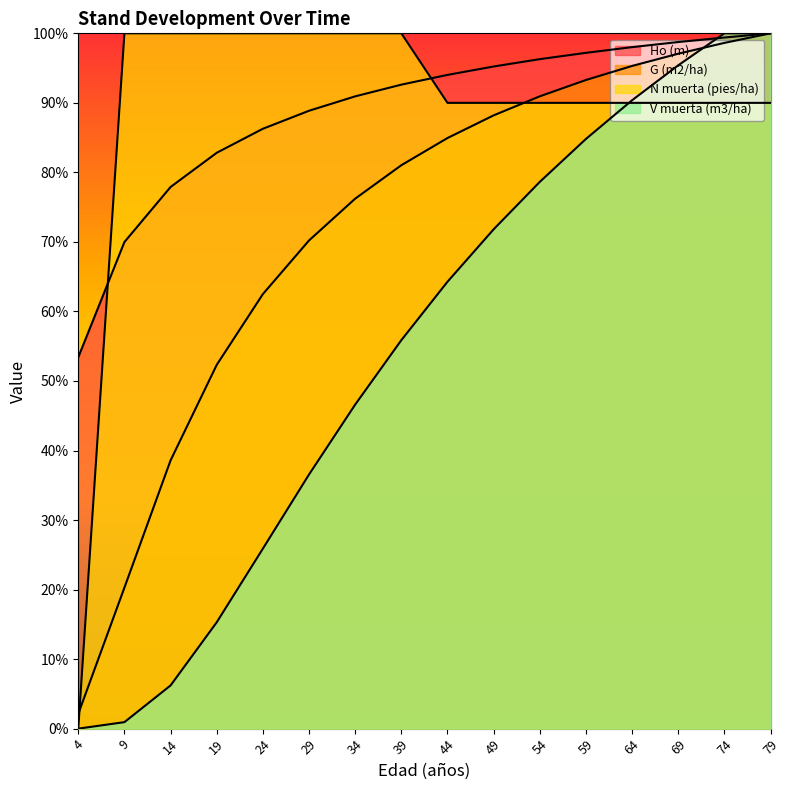

Reading left to right, extract all data points from this chart.

Ho (m): 53.4	70.0	77.9	82.8	86.3	88.9	90.9	92.6	94.0	95.2	96.3	97.2	98.0	98.7	99.4	100.0
G (m2/ha): 2.1	20.3	38.6	52.3	62.5	70.2	76.2	81.0	84.9	88.2	90.9	93.3	95.3	97.1	98.6	100.0
N muerta (pies/ha): 0.0	100.0	100.0	100.0	100.0	100.0	100.0	100.0	90.0	90.0	90.0	90.0	90.0	90.0	90.0	90.0
V muerta (m3/ha): 0.0	0.9	6.2	15.3	25.9	36.6	46.6	55.9	64.3	71.8	78.6	84.8	90.4	95.4	100.0	100.0